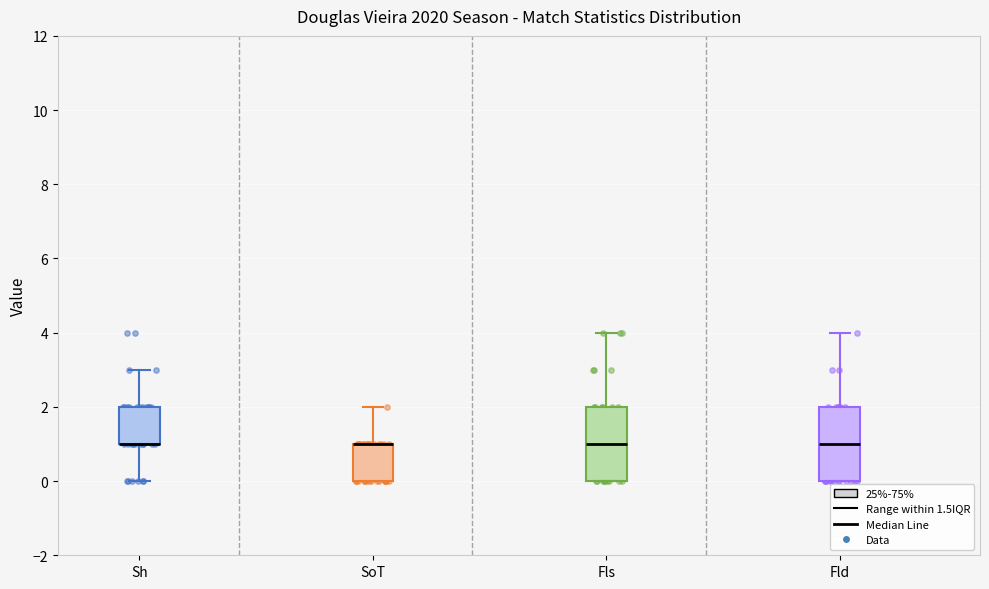

Where does the upper whisker of the box for Sh end on the y-axis? The values are not printed on the chart, so give them approximately, as read against the axis.

3